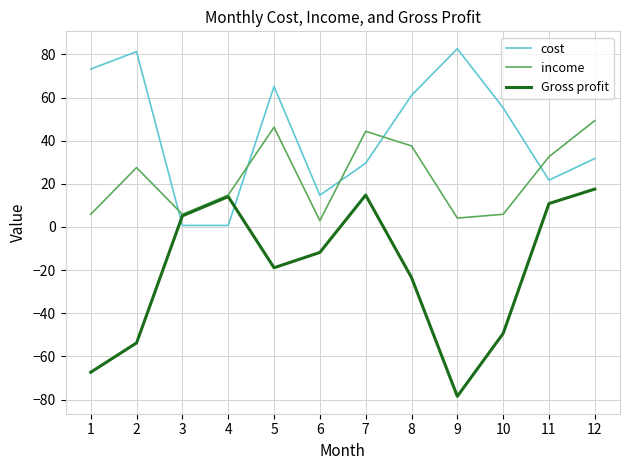

How many intersections are there between cost and income?

5